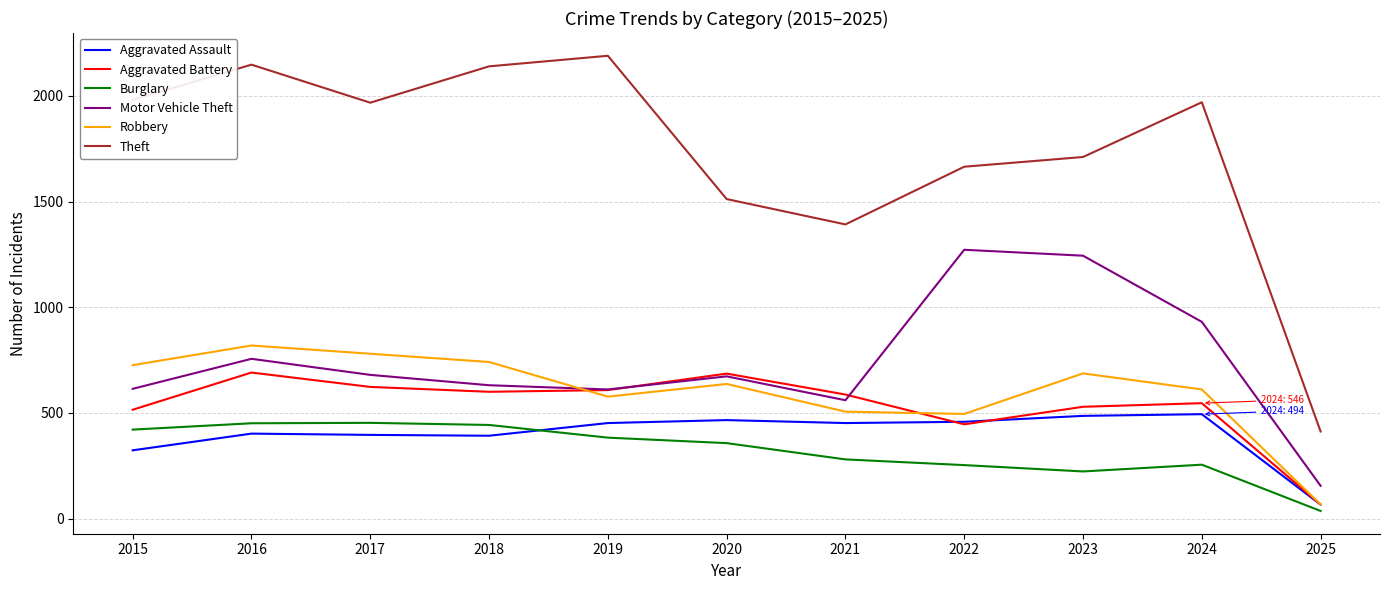

Where does the Robbery series first go above 637?

2015